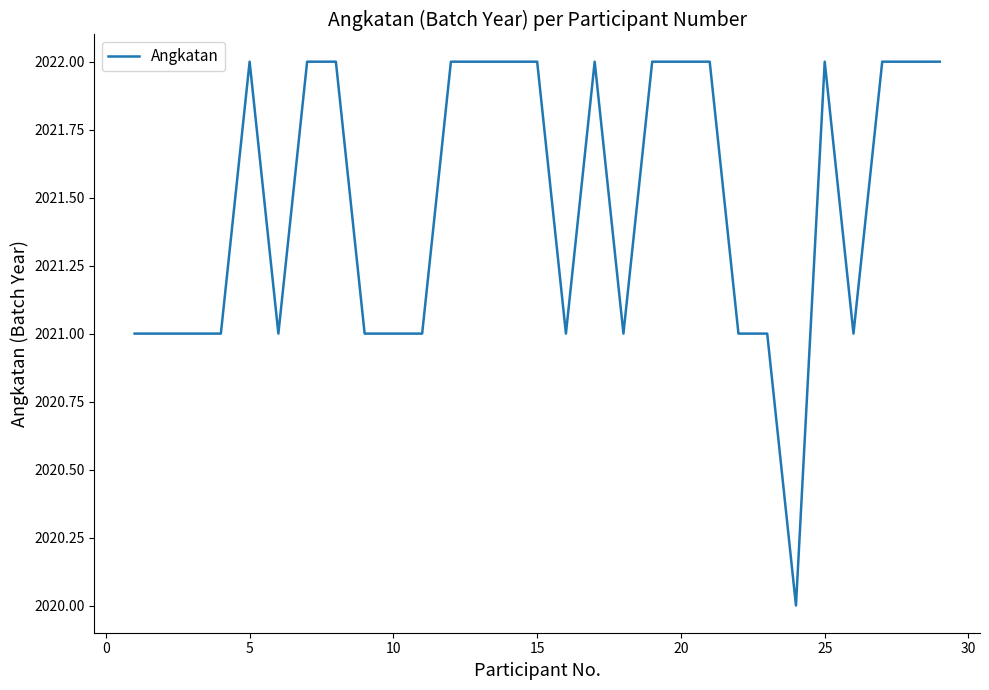

What is the minimum value shown in the chart?

2020